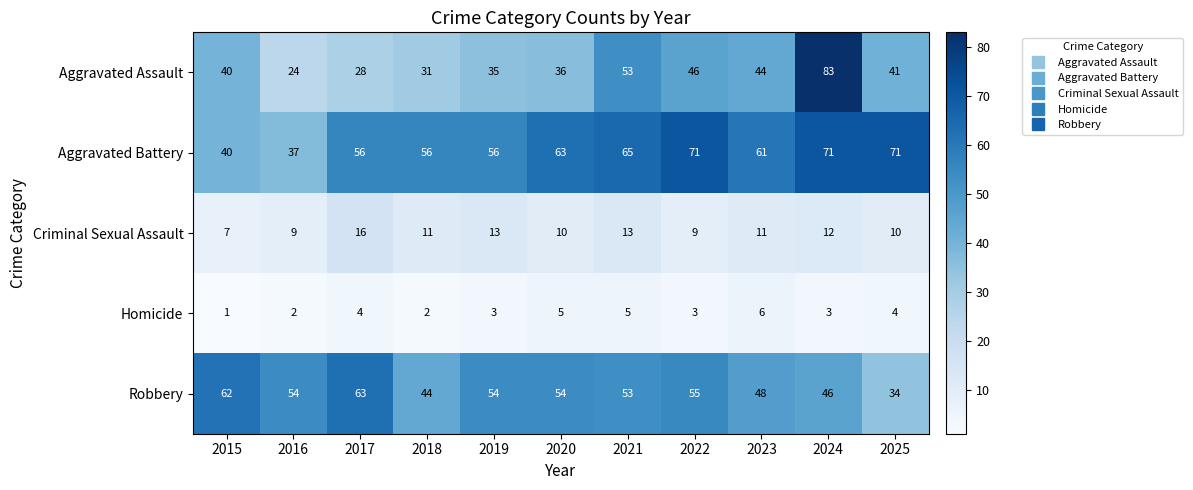

Which category has the lowest value across all series?

2015